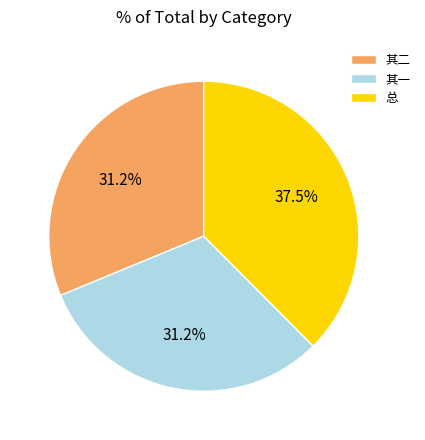

Combined, do 总 and 其一 account for over 50%?

Yes